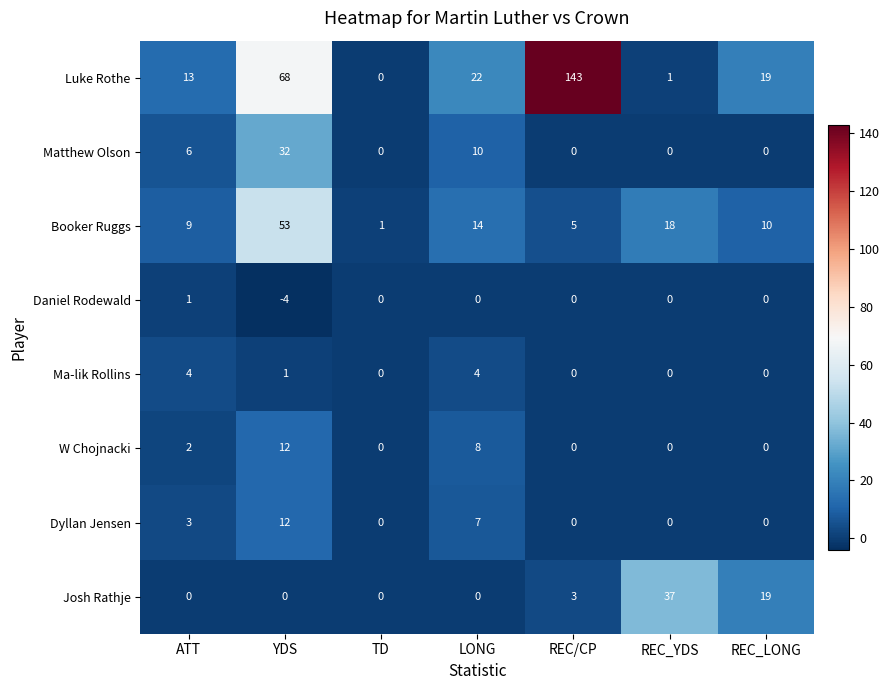

What is the minimum value shown in the chart?

-4